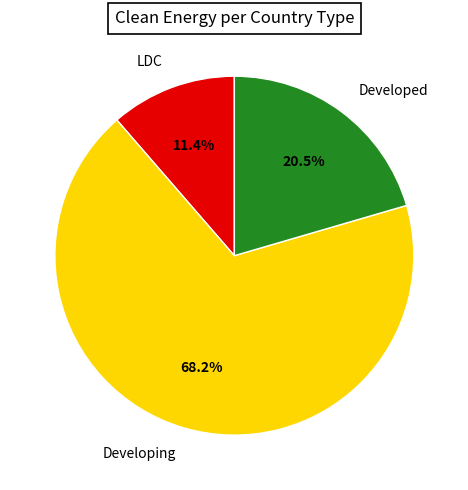

Is there a majority slice in this chart?

Yes